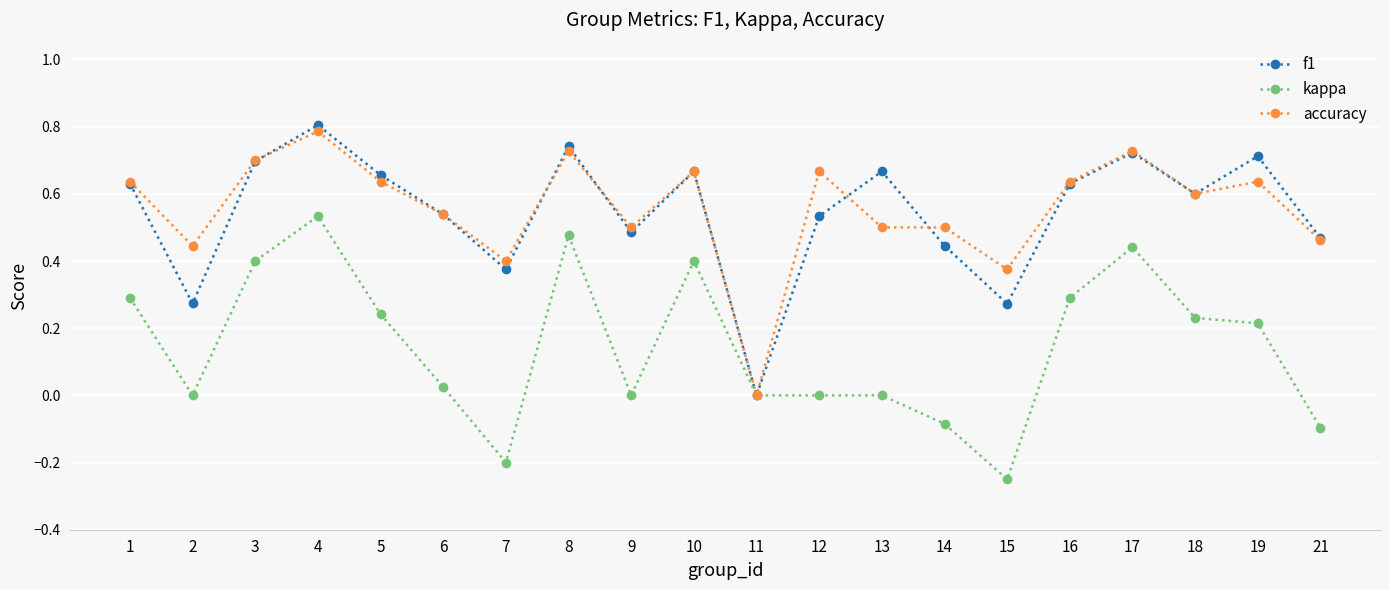

Which category has the lowest value across all series?

15